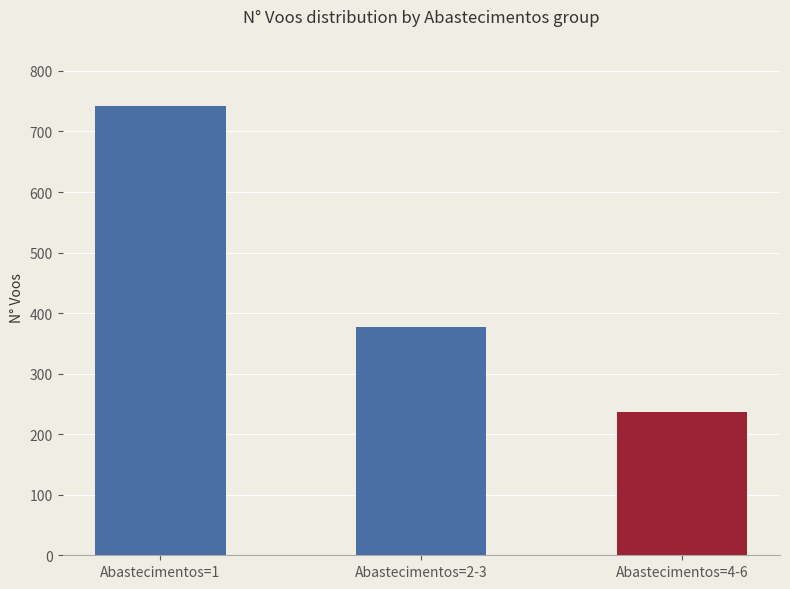

Rank the categories by value from lowest to highest.

Abastecimentos=4-6, Abastecimentos=2-3, Abastecimentos=1